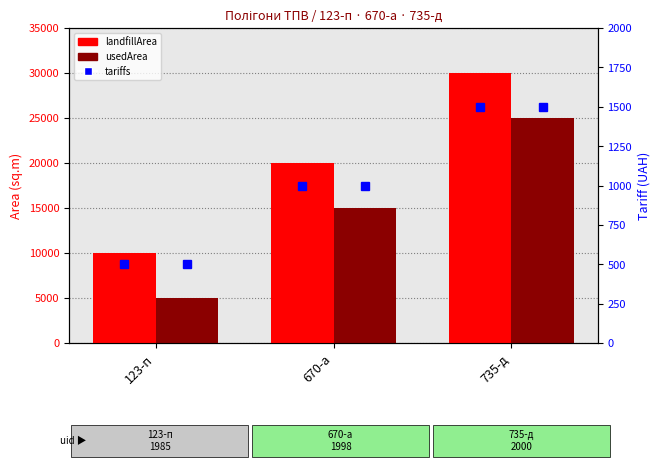

Reading right to left, extract all data points from this chart.

landfillArea: 30000	20000	10000
usedArea: 25000	15000	5000
tariffs: 1500	1000	500